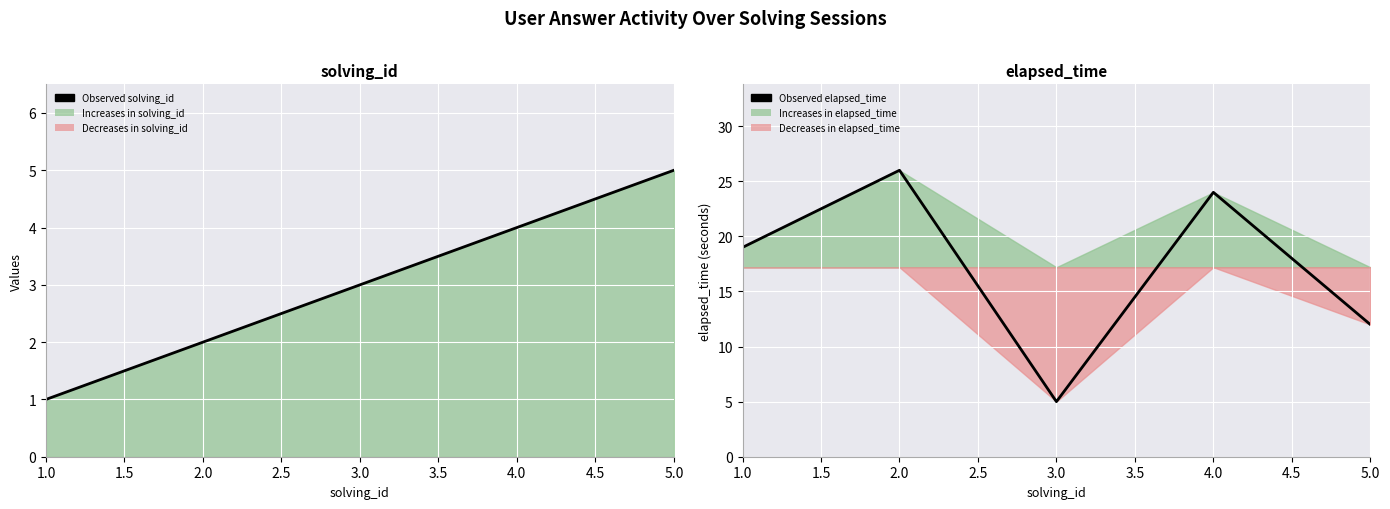

Is it true that Observed solving_id equals 0 at 1.0?

False